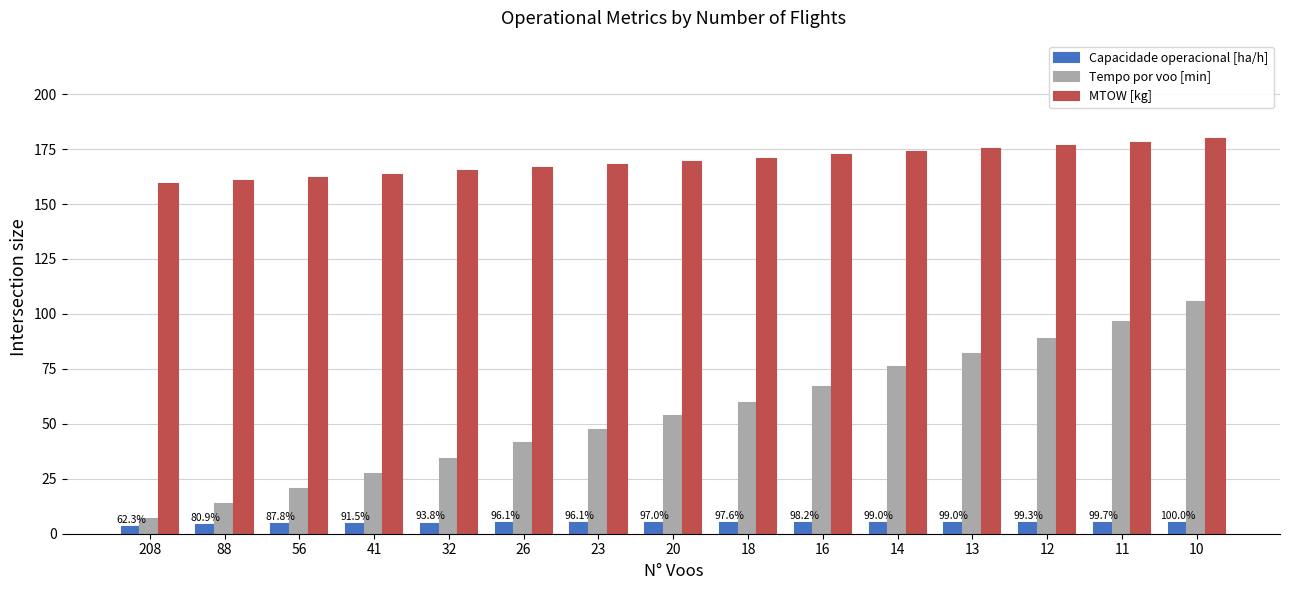

True or false: Capacidade operacional [ha/h] has a value of 4.7 at 26.

True